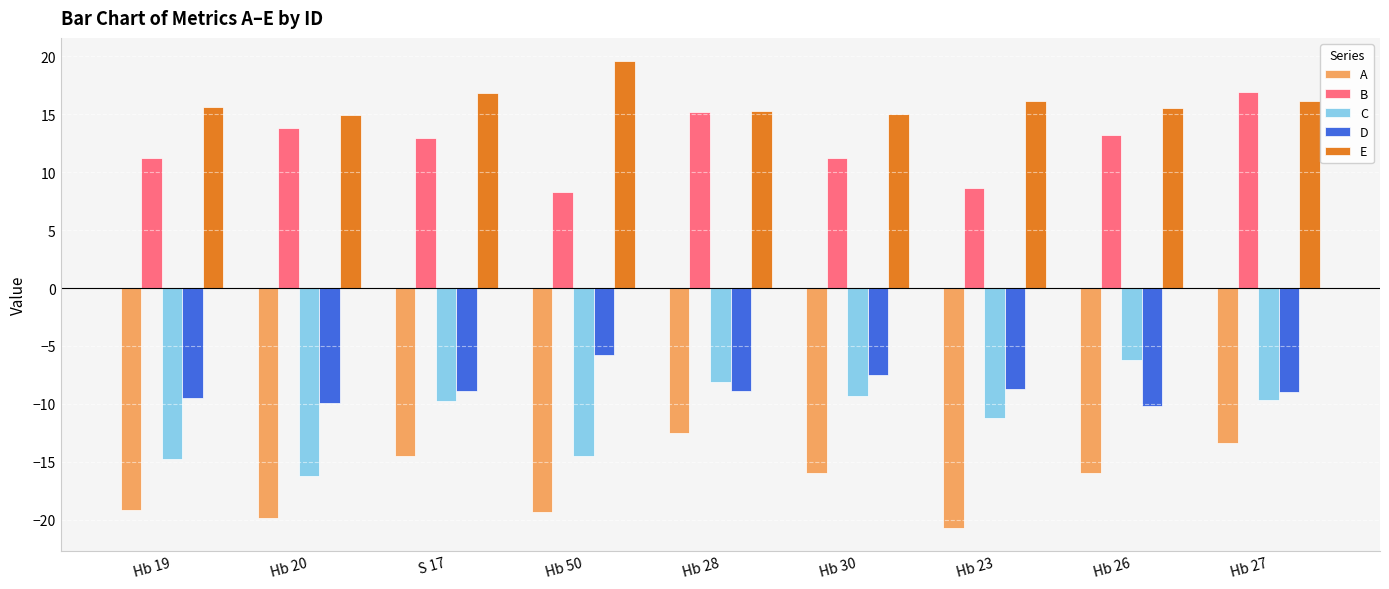

What is the minimum value shown in the chart?

-20.7